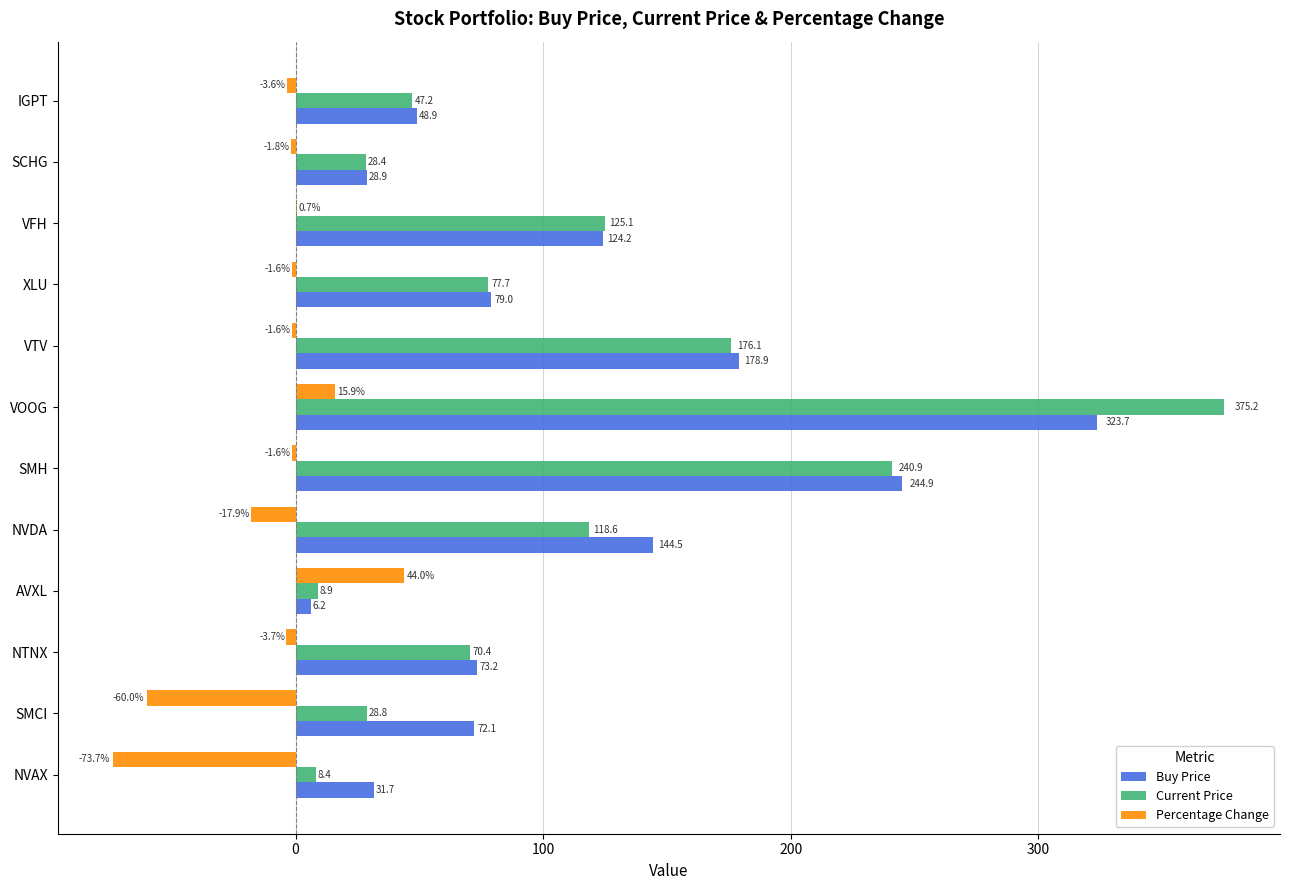

Where is Percentage Change nearest to the value -14?

NVDA